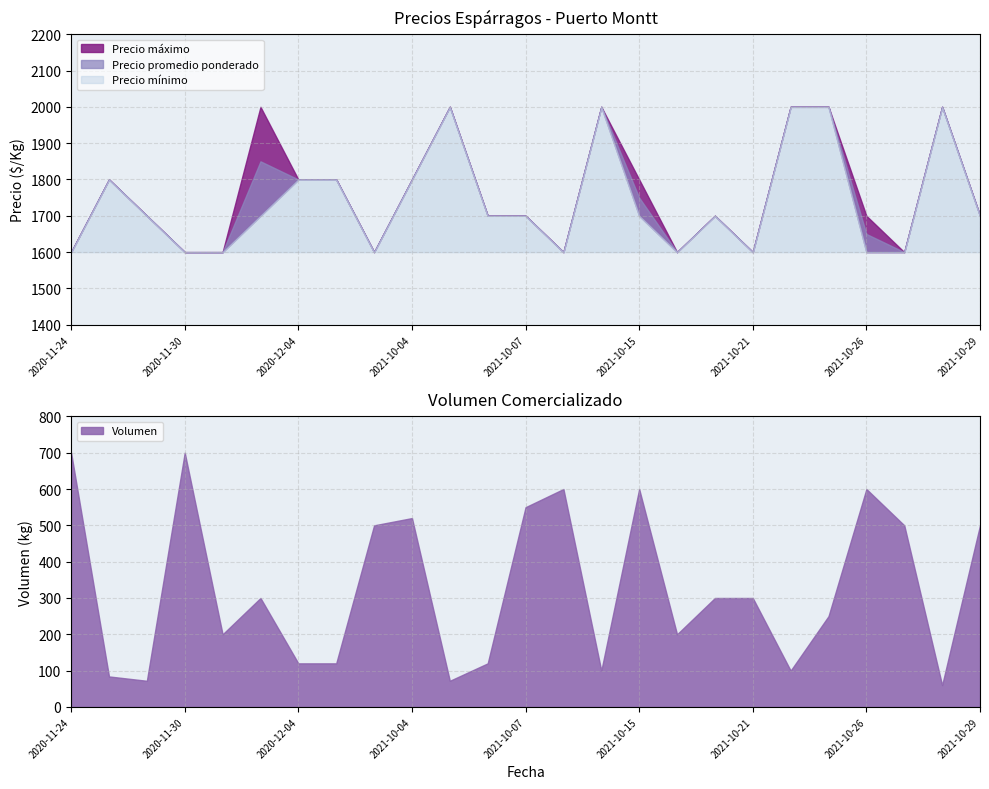

At which category does the chart reach its peak across all series?

2021-10-05